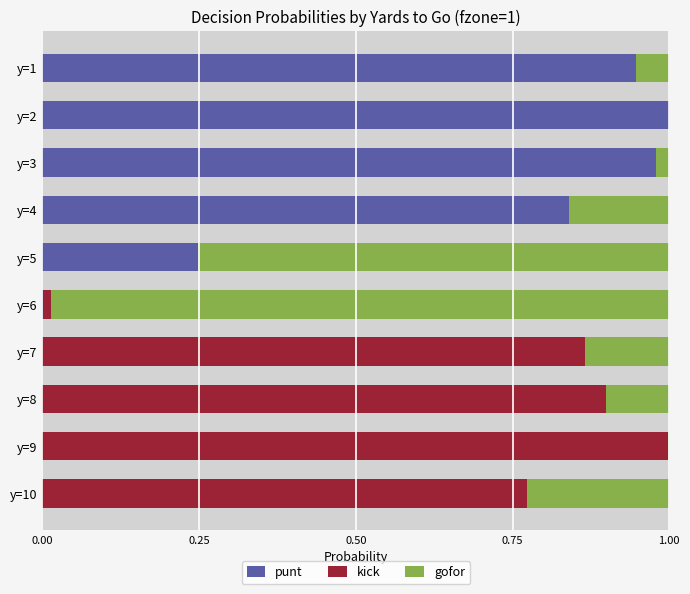

The gofor series shows 0.1 at y=8. True or false?

True